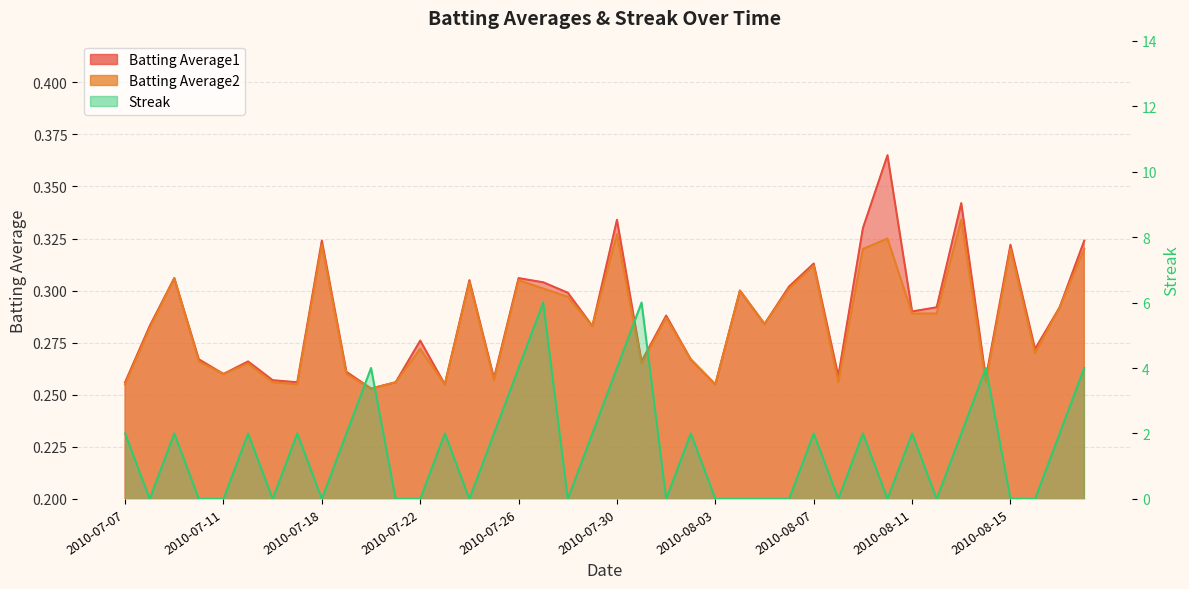

True or false: Batting Average1 has more than 1 interior local peaks.

True